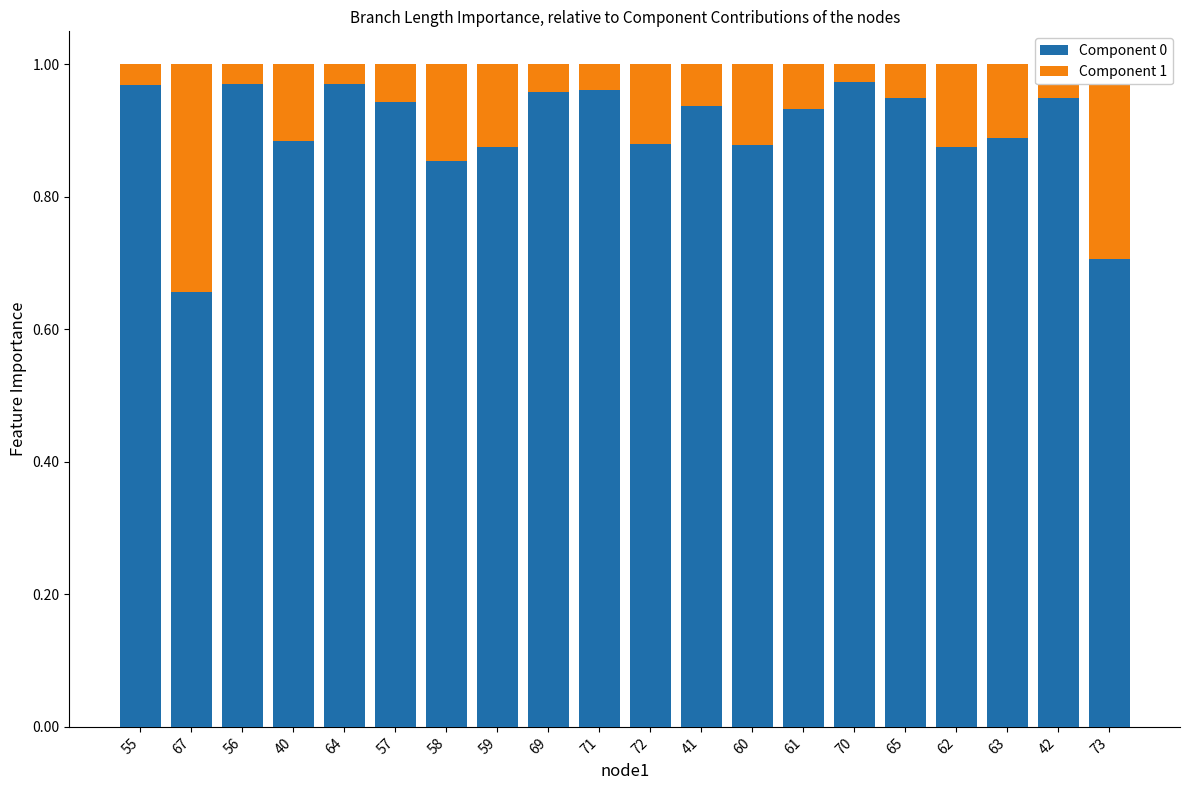

The value of Component 0 at 42 is 0.9. True or false?

True